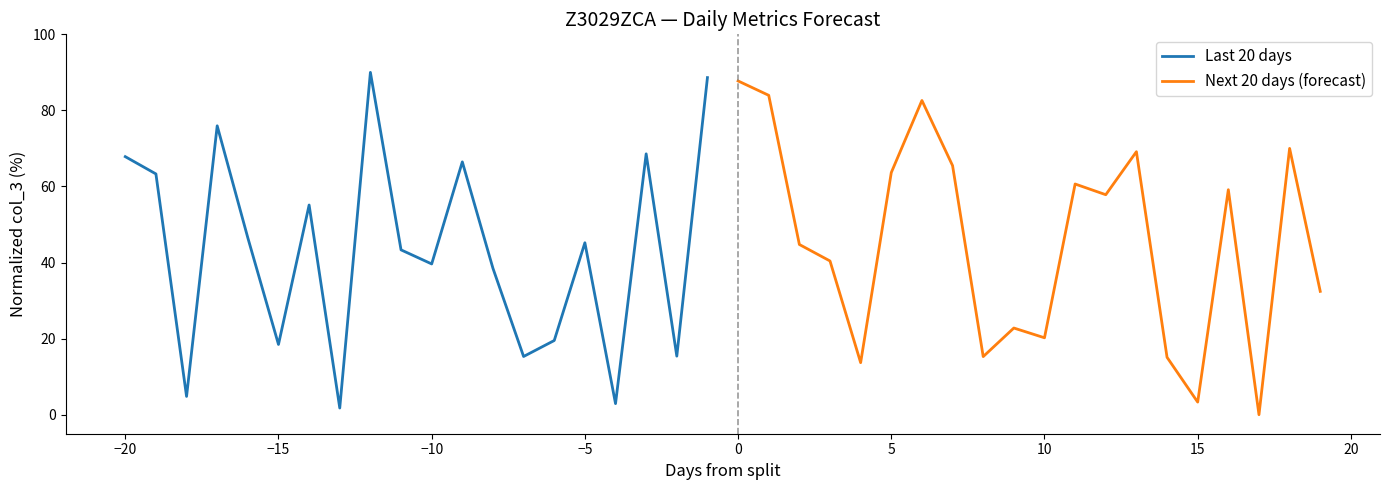

The value of Last 20 days at 12 is 17.5. True or false?

False